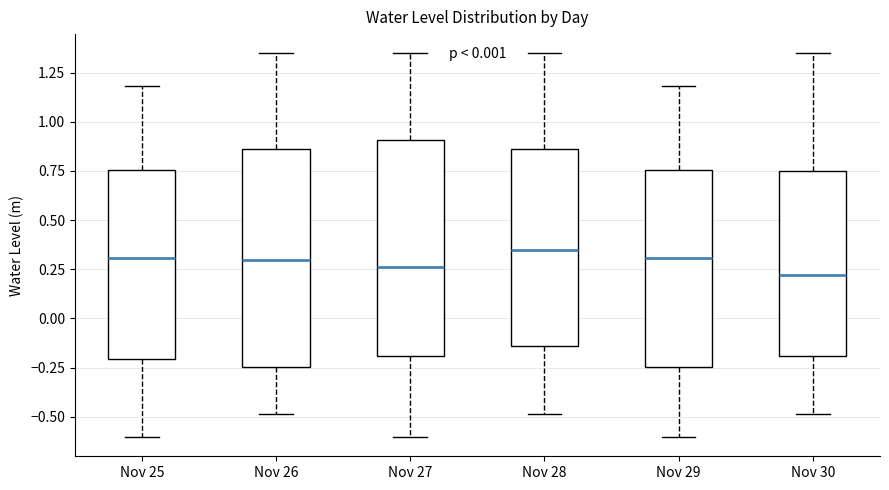

Reading left to right, read every box against the y-axis: the position of its median line, the range the box covers, and the ends of its whiskers. The values are not printed on the chart, so give them approximately, as read against the axis.

Nov 25: median 0.30, box -0.20 to 0.75, whiskers -0.60 to 1.20
Nov 26: median 0.30, box -0.25 to 0.85, whiskers -0.50 to 1.35
Nov 27: median 0.25, box -0.20 to 0.90, whiskers -0.60 to 1.35
Nov 28: median 0.35, box -0.15 to 0.85, whiskers -0.50 to 1.35
Nov 29: median 0.30, box -0.25 to 0.75, whiskers -0.60 to 1.20
Nov 30: median 0.20, box -0.20 to 0.75, whiskers -0.50 to 1.35